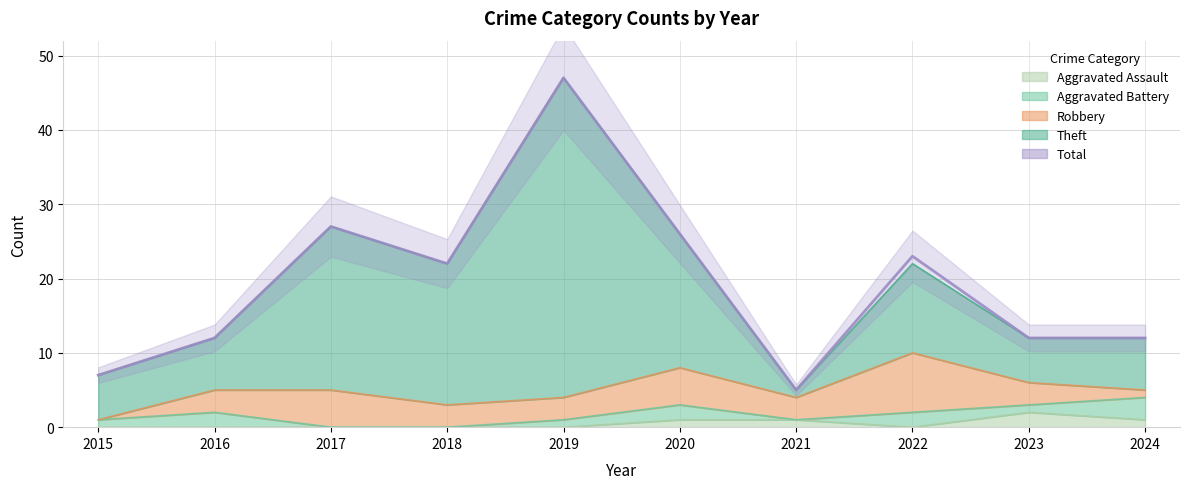

Rank the categories by value from lowest to highest.

2021, 2015, 2016, 2023, 2024, 2018, 2022, 2020, 2017, 2019